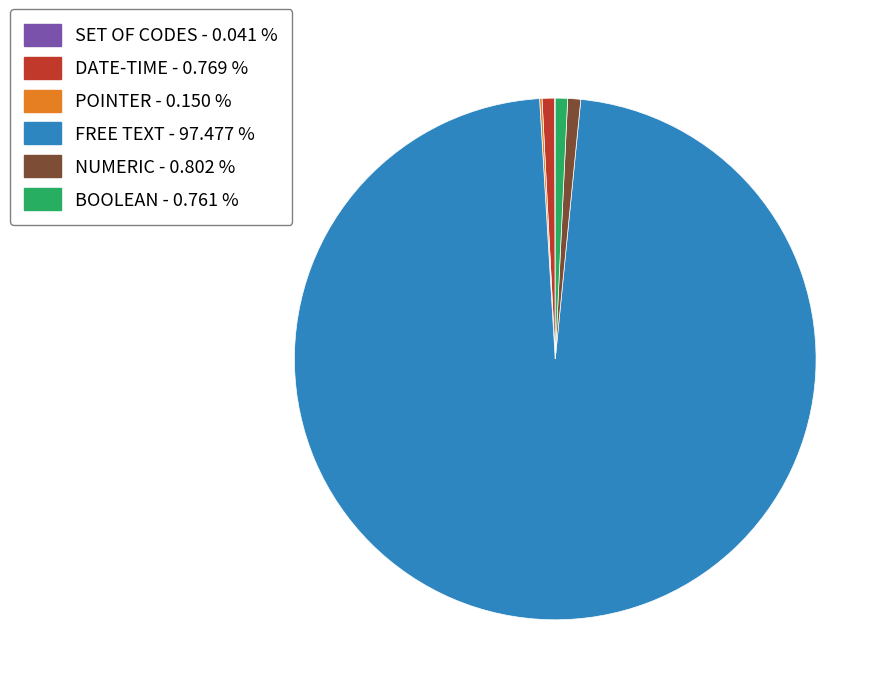

What is the majority slice?

FREE TEXT